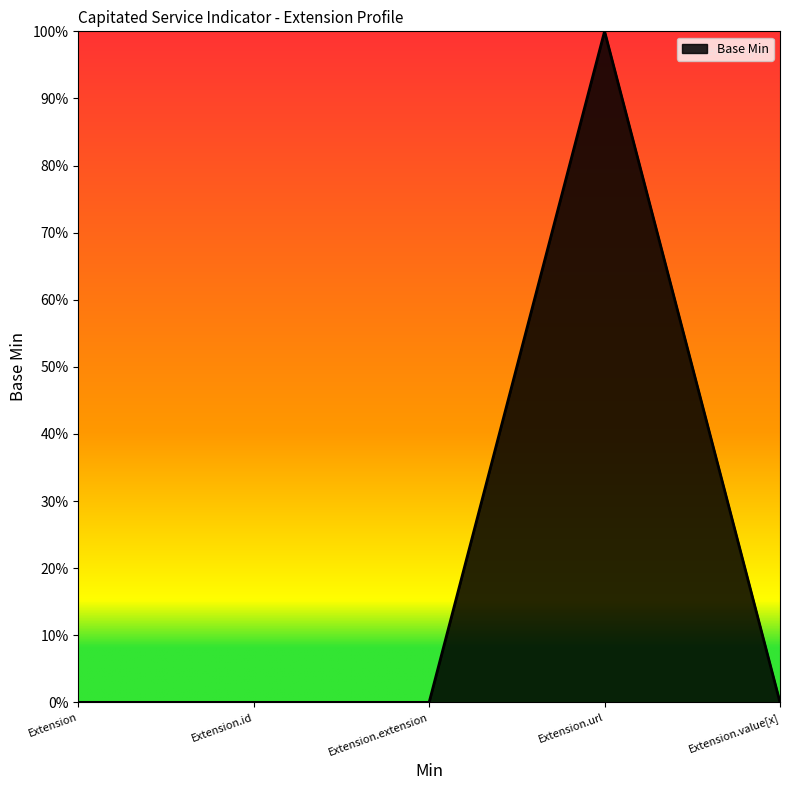

Reading right to left, transcribe all the data shown in this chart.

Extension.value[x]=0	Extension.url=1	Extension.extension=0	Extension.id=0	Extension=0